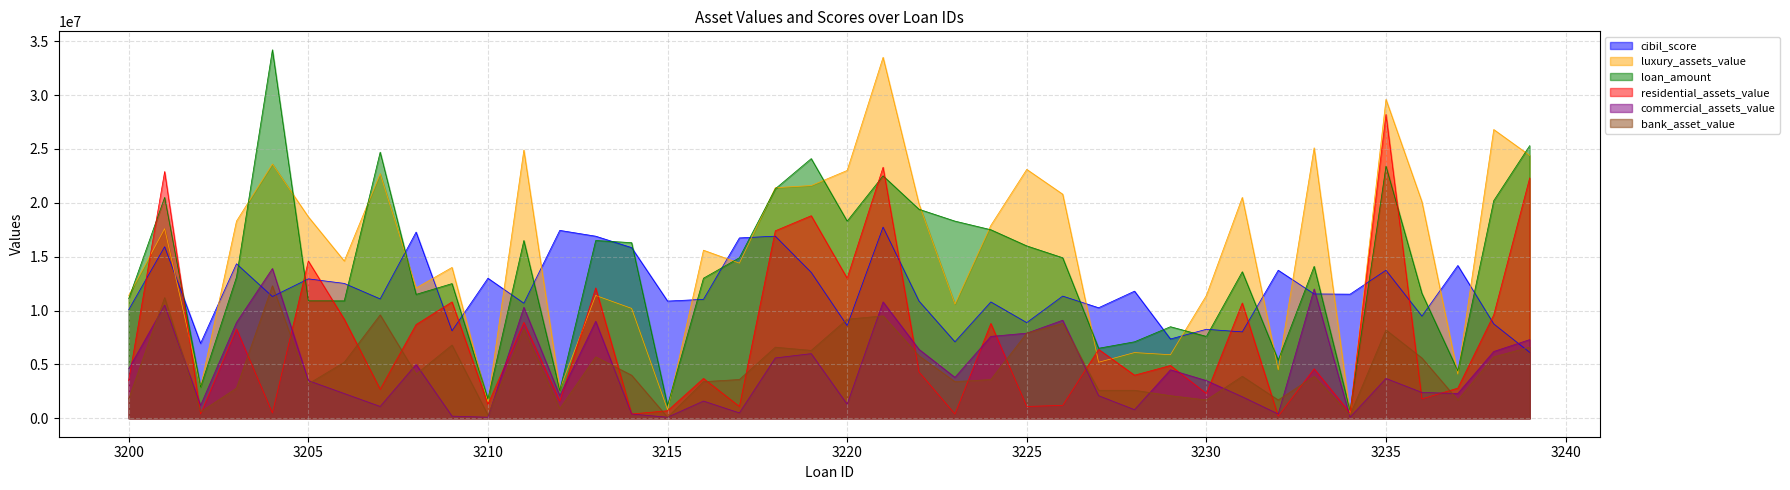

What is the spread (max minus min) of values at 3201?

12400000